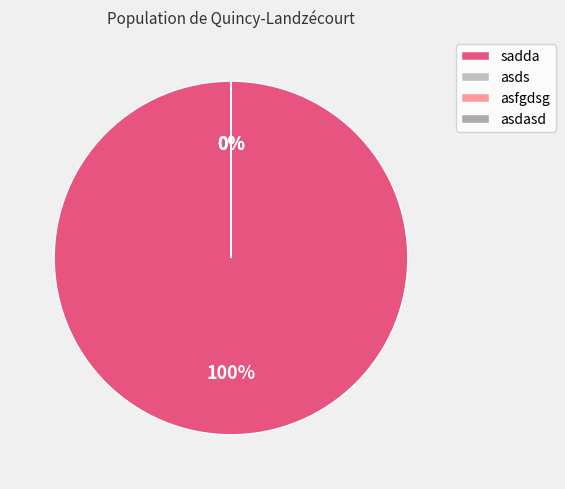

What percentage is NOT represented by asds?

100.0%